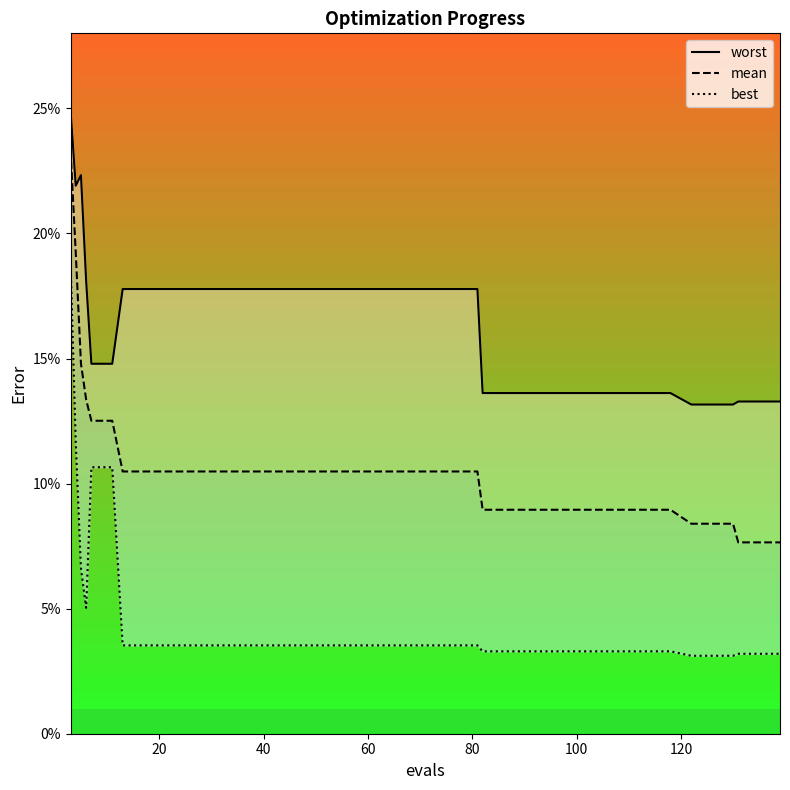

What is the difference between the maximum and minimum values in the mean series?

0.2